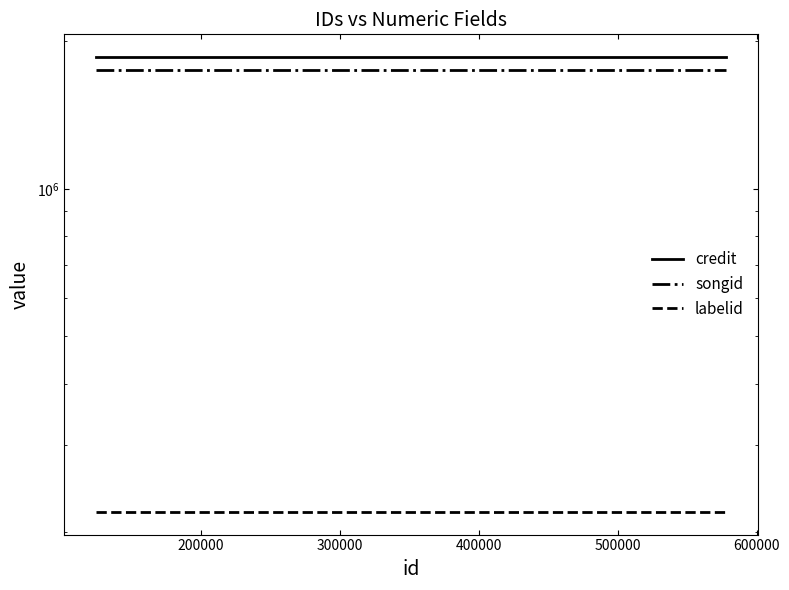

Which series changed the most between 200000 and 300000?

credit